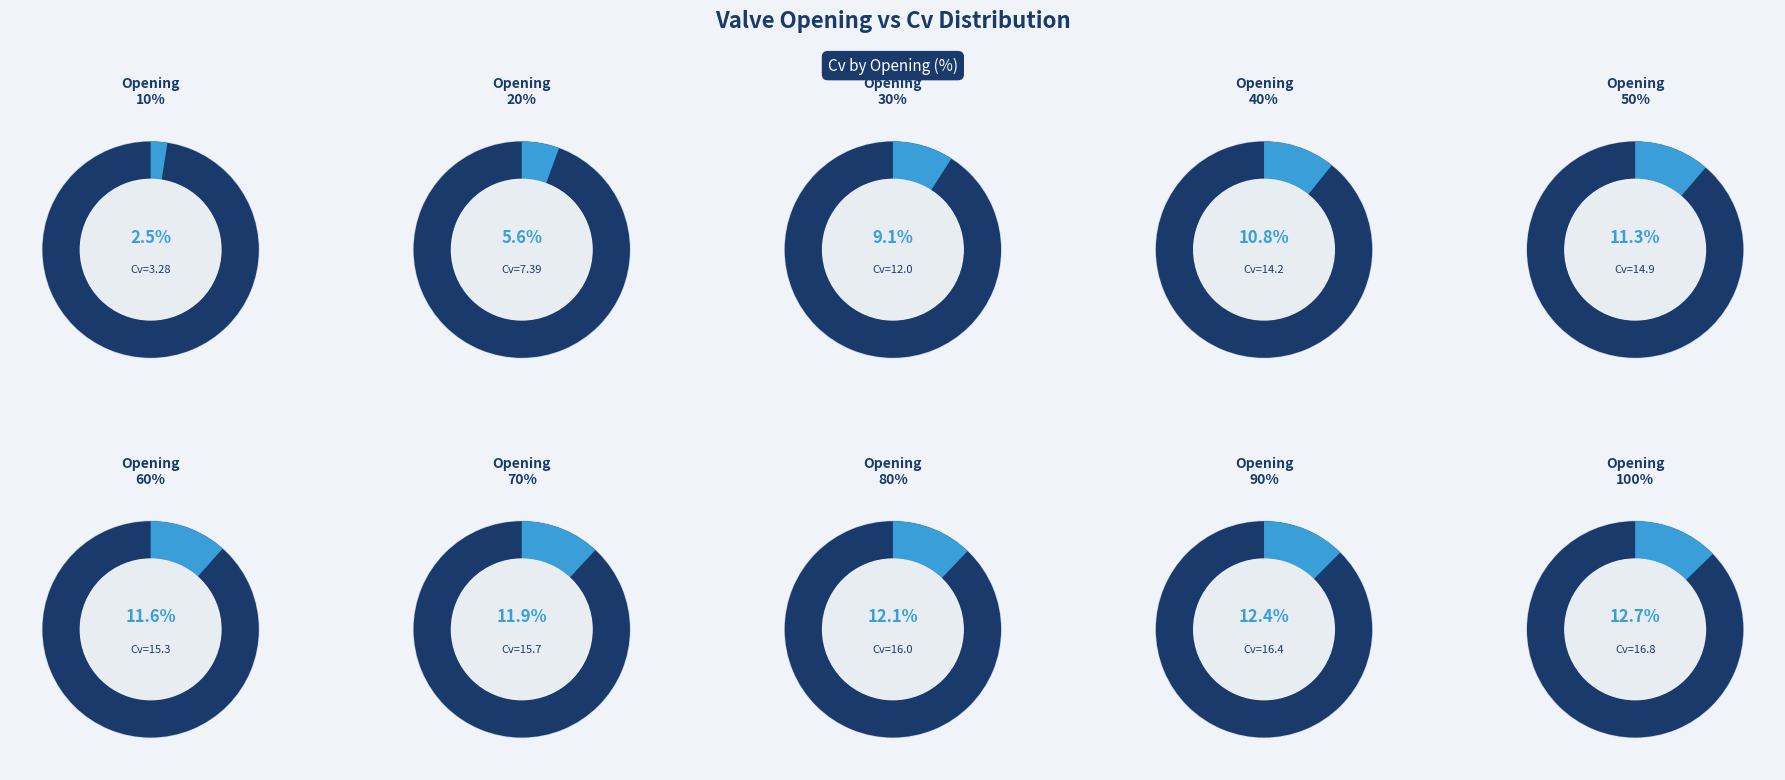

What is the change in value from 70 to 80?

+0.3